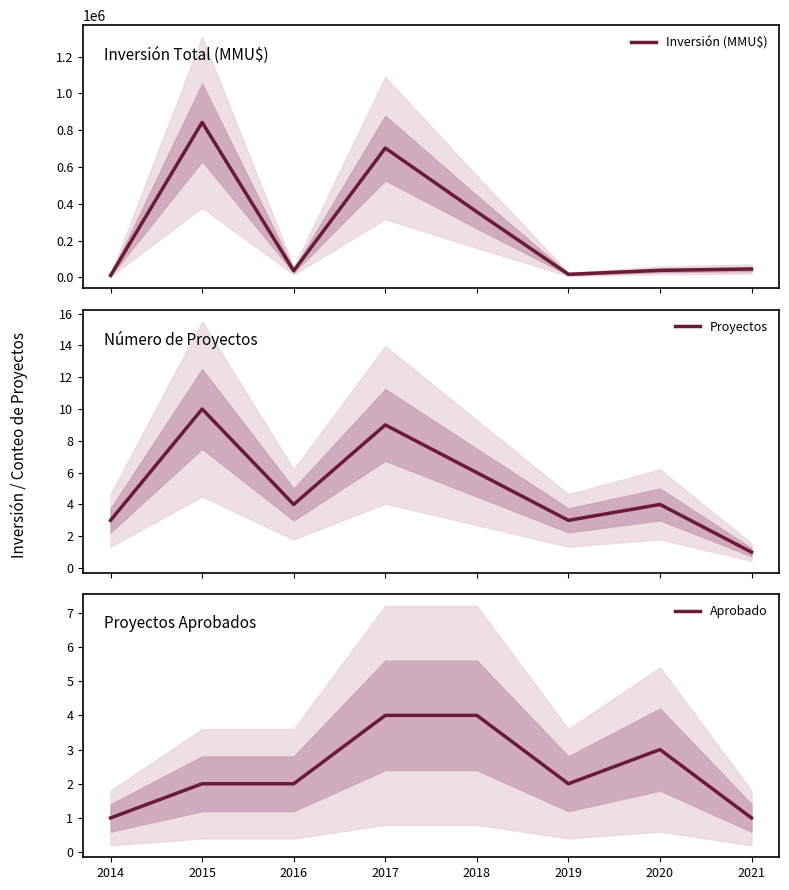

At which label does Inversión (MMU$) first exceed 45240?

2015